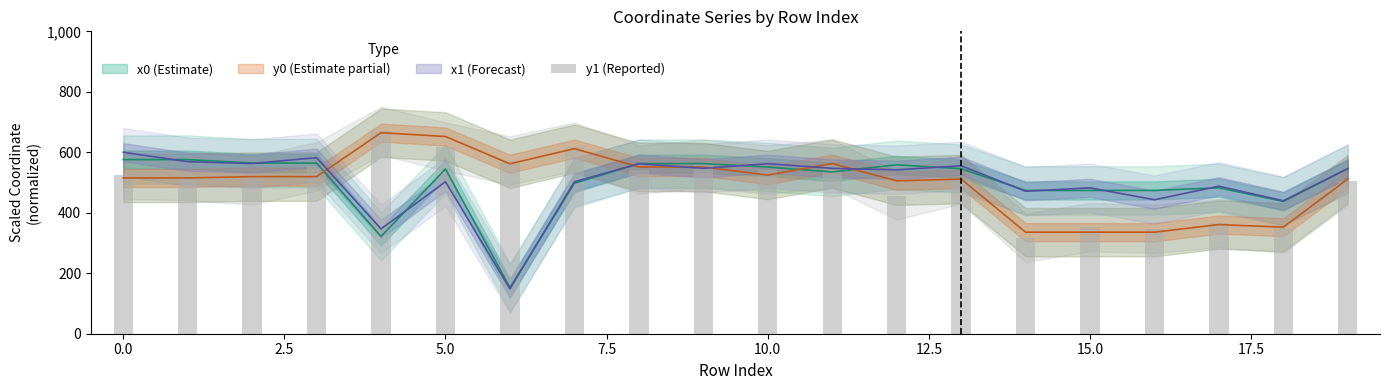

What is the sum of the values at 19 and 7.5?

1175.3